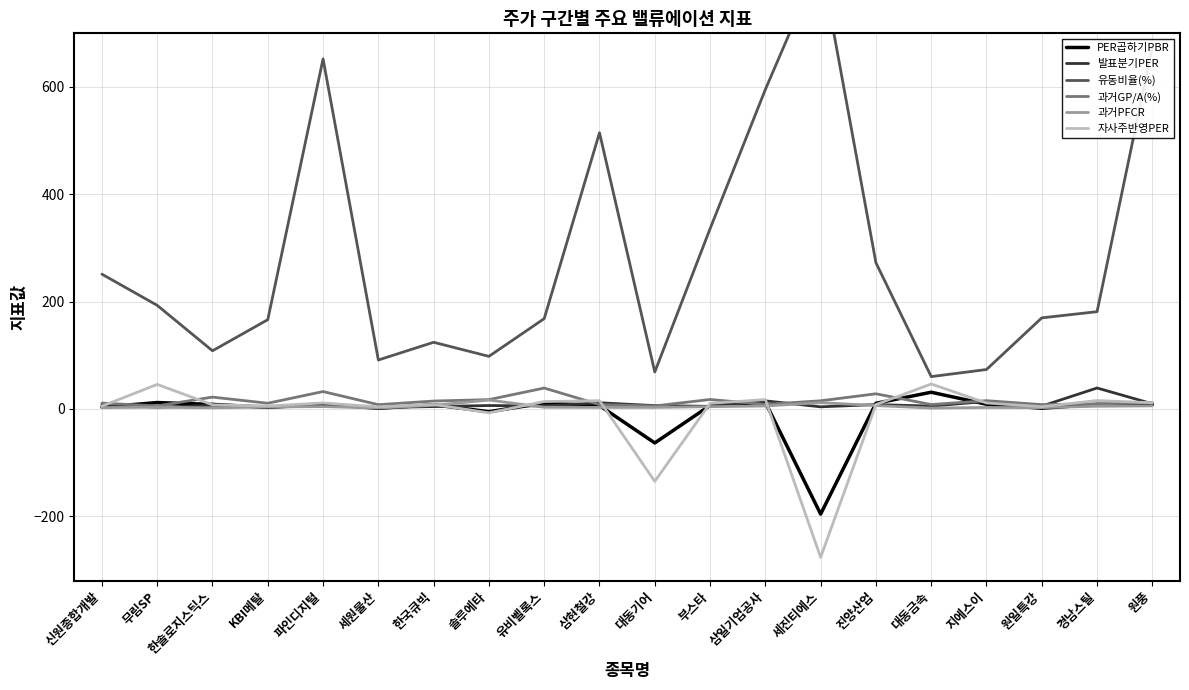

Is the value of 유동비율(%) at 부스타 greater than the value of 자사주반영PER at 원풍?

Yes